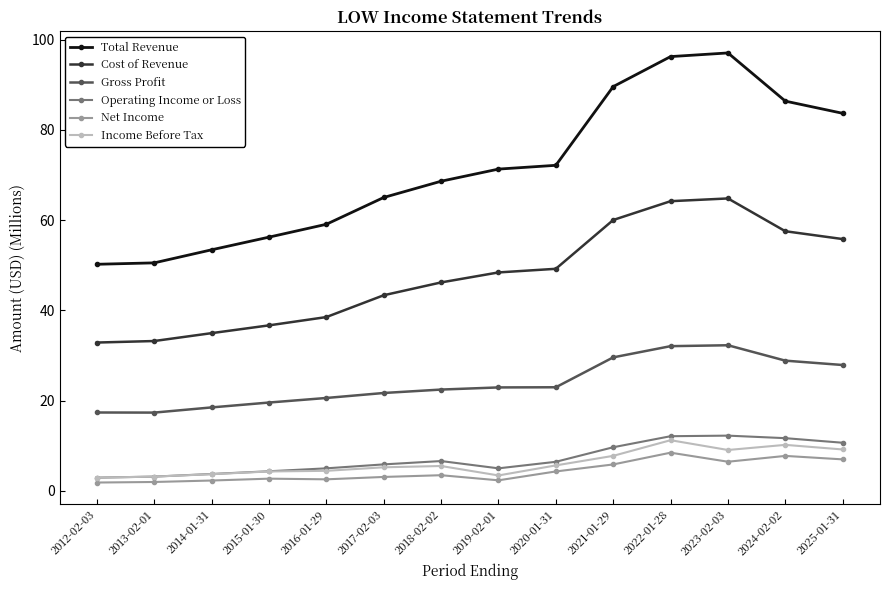

Which series has the largest range (max minus min)?

Total Revenue